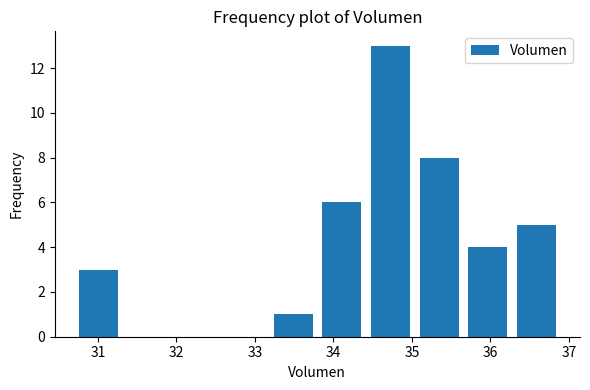

Reading left to right, list every bar in this chart as the range it spans on the x-axis followed by its height. Neither the bar edges nor the heights are printed on the chart, so give them approximately, as read against the axes.

30.7 to 31.3: 3
31.3 to 31.9: 0
31.9 to 32.6: 0
32.6 to 33.2: 0
33.2 to 33.8: 1
33.8 to 34.4: 6
34.4 to 35.0: 13
35.0 to 35.7: 8
35.7 to 36.3: 4
36.3 to 36.9: 5